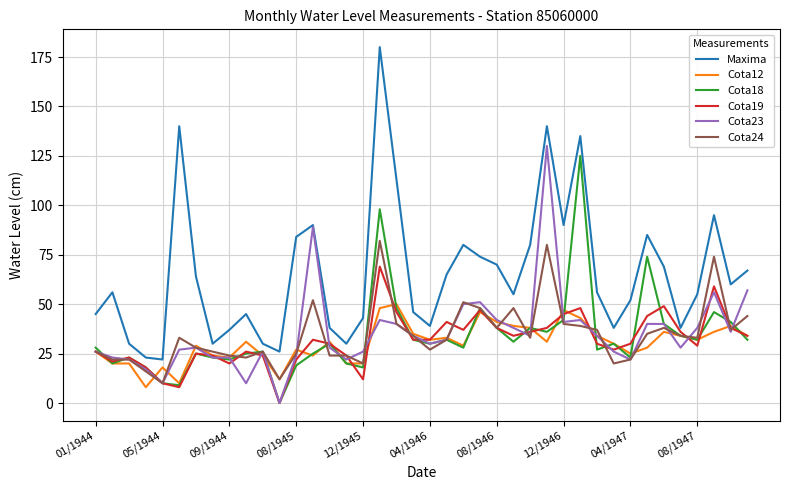

What is the maximum value shown in the chart?

180